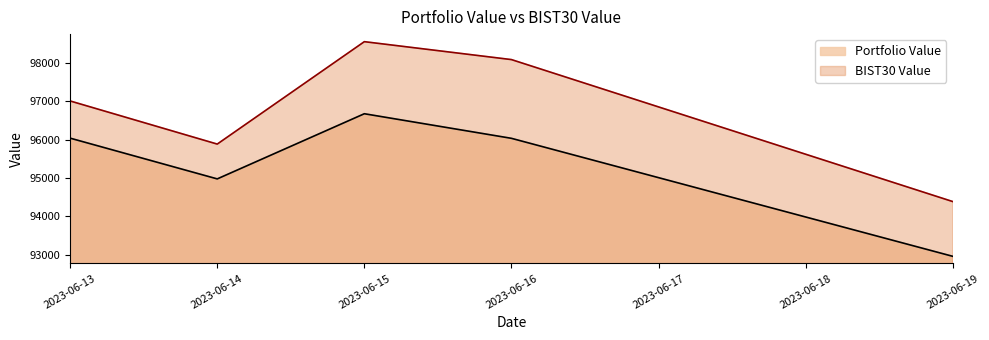

Does the chart have visible grid lines?

No